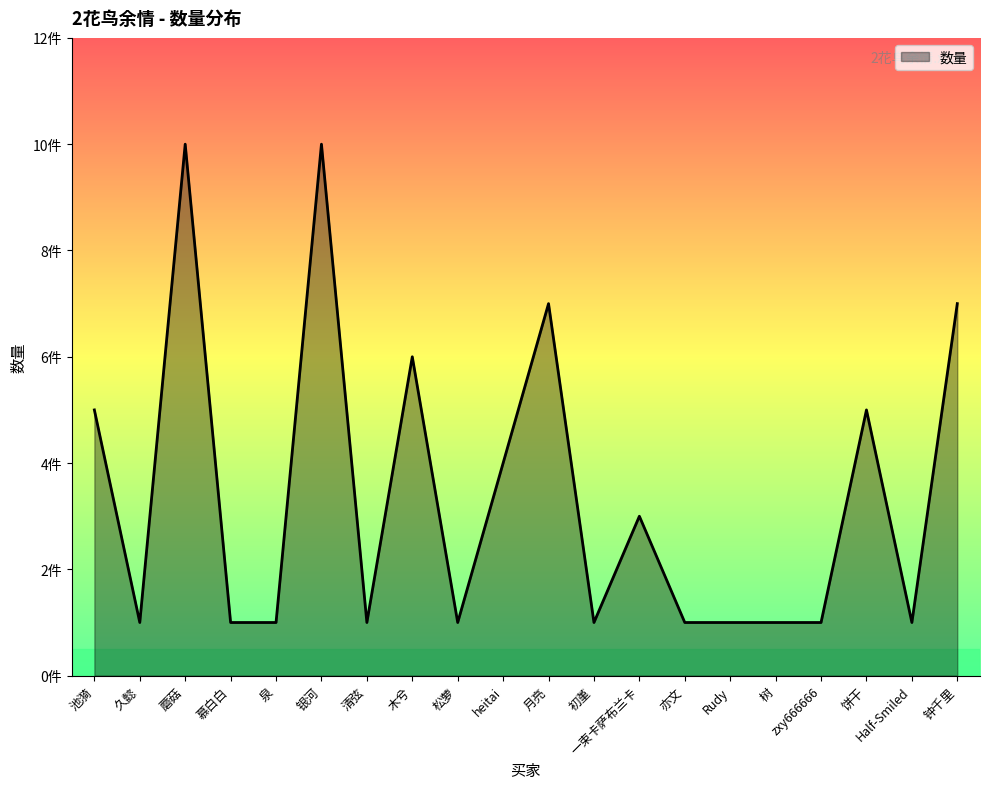

Is it true that the value at heitai is 4?

True